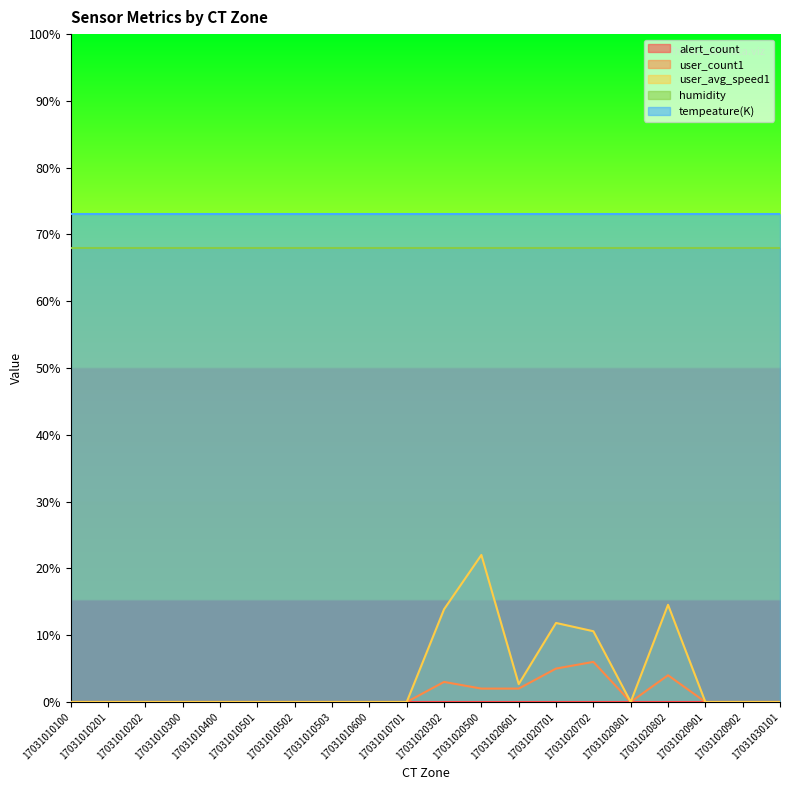

What is the difference between the user_avg_speed1 values at 17031010502 and 17031020702?

10.6